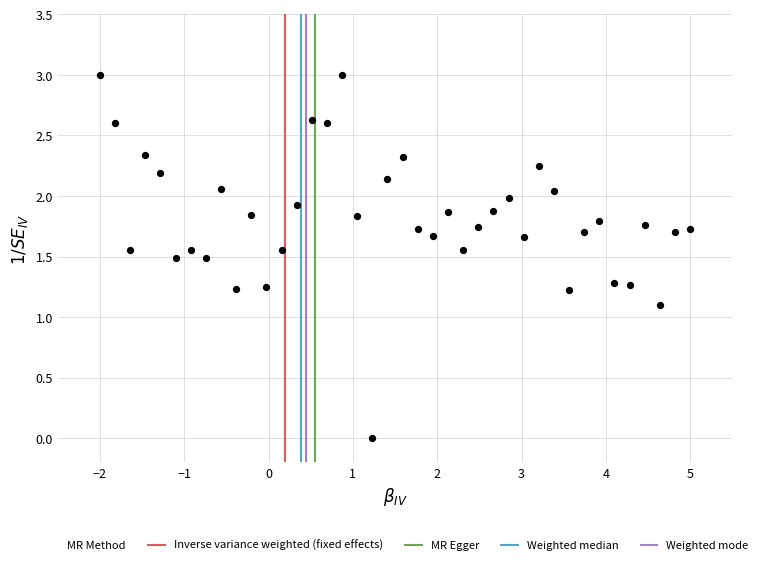

What is the range of X values (max minus min)?

7.0